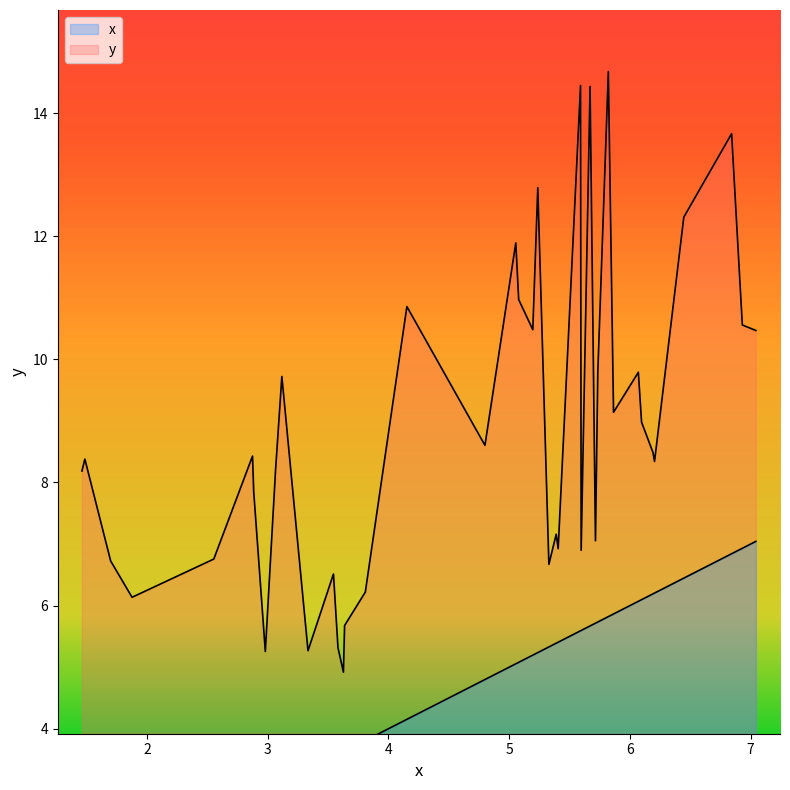

How many data points in y are less than 8?

16